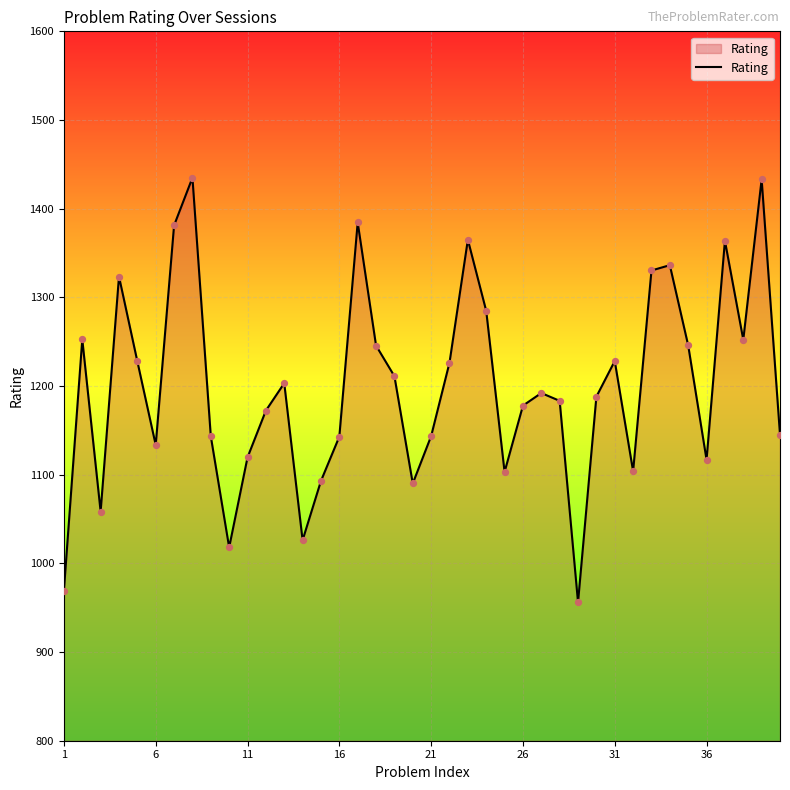

What is the difference between the maximum and minimum values?

478.9